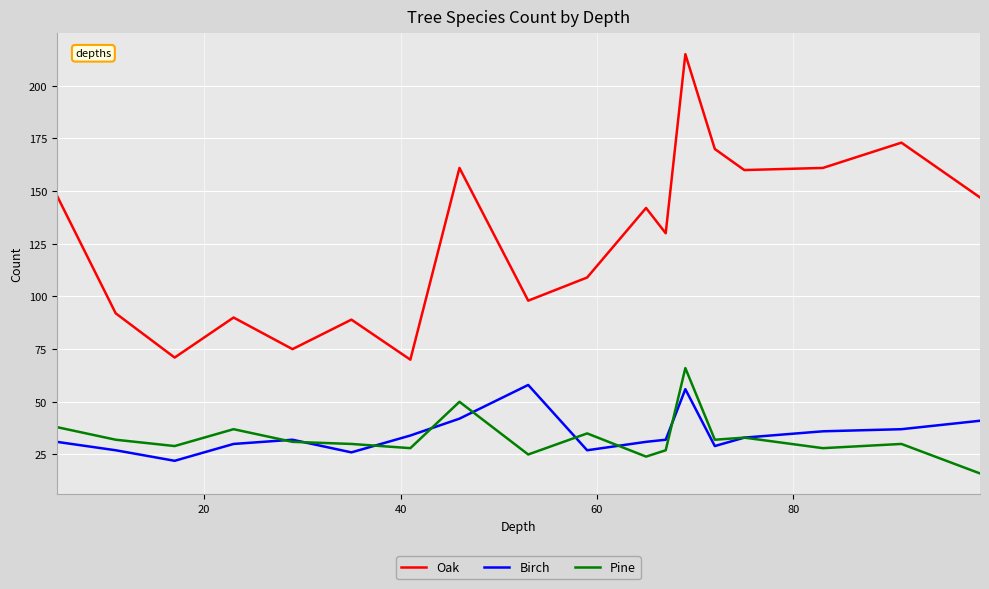

Reading left to right, list all the values displayed in this chart.

Oak: 148	92	71	90	75	89	70	161	98	109	142	130	215	170	160	161	173	147
Birch: 31	27	22	30	32	26	34	42	58	27	31	32	56	29	33	36	37	41
Pine: 38	32	29	37	31	30	28	50	25	35	24	27	66	32	33	28	30	16